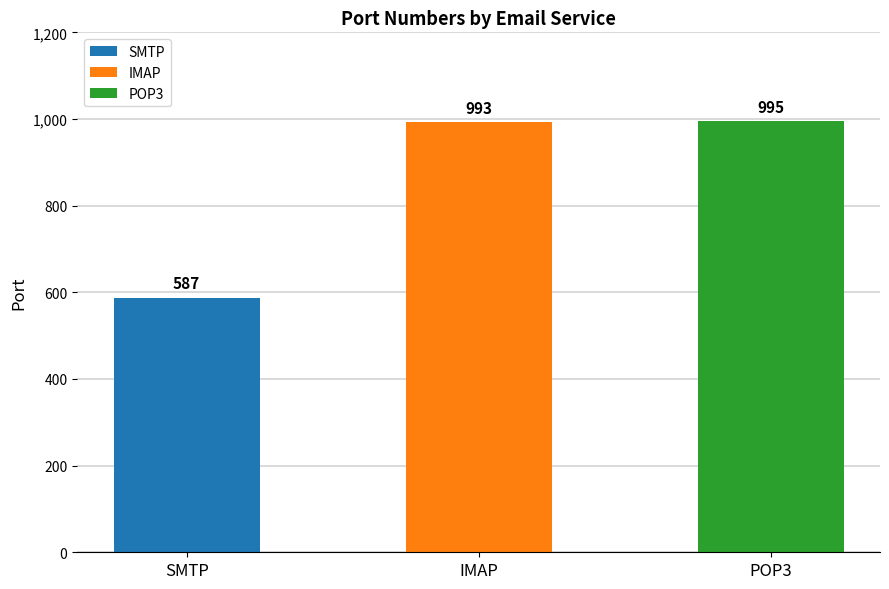

Does the chart contain stacked bars?

No